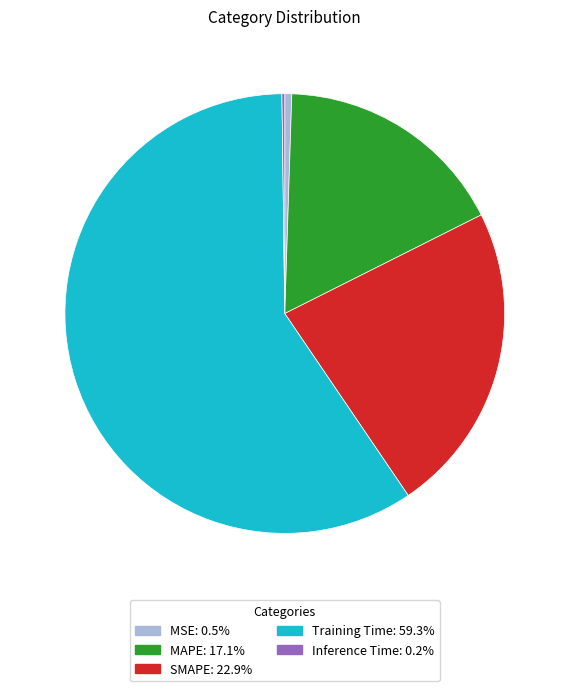

Which category has the biggest portion of the pie?

Training Time